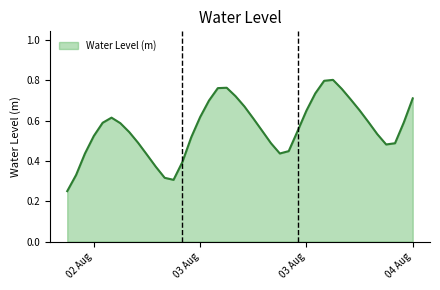

What is the sum of all values?

22.5